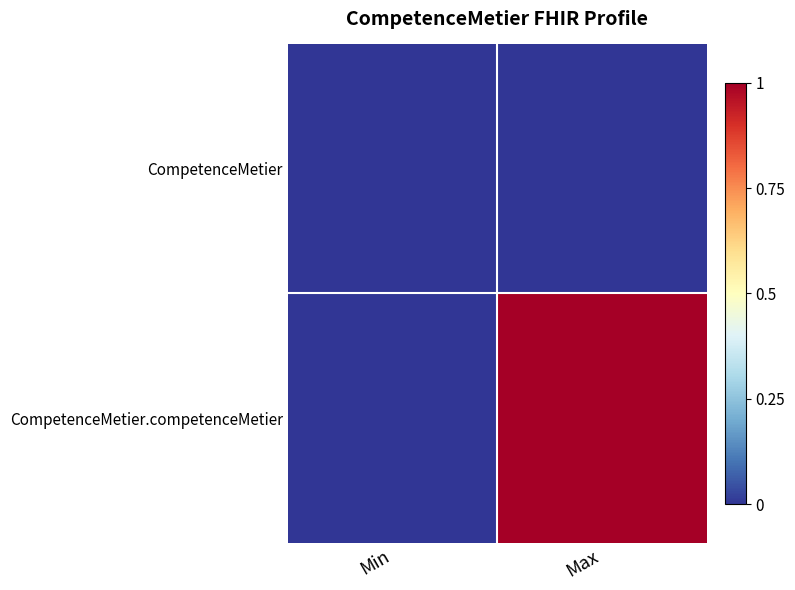

Which series has the largest total across all categories?

CompetenceMetier.competenceMetier